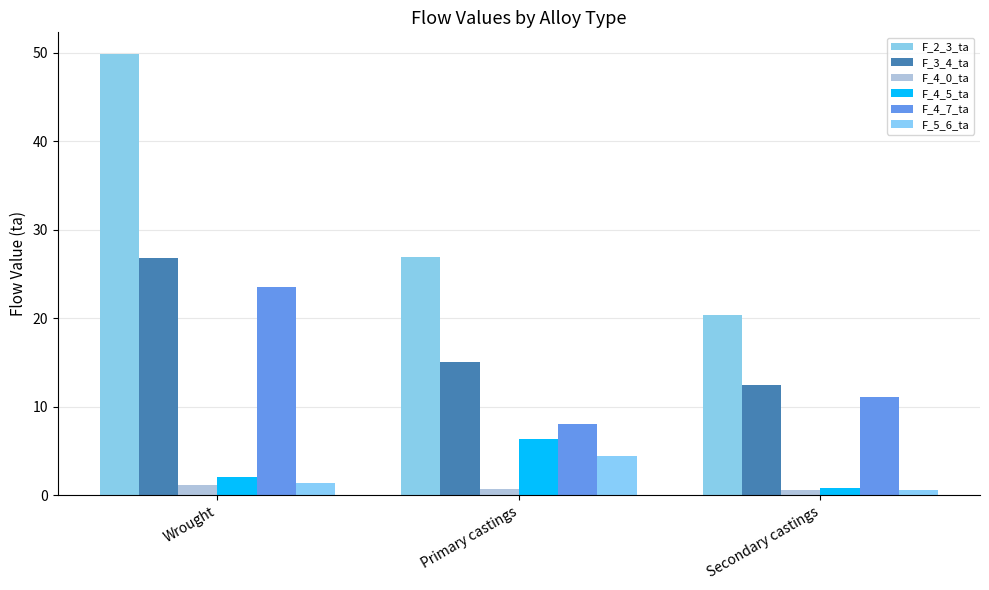

List the series in order of their peak value, lowest first.

F_4_0_ta, F_5_6_ta, F_4_5_ta, F_4_7_ta, F_3_4_ta, F_2_3_ta